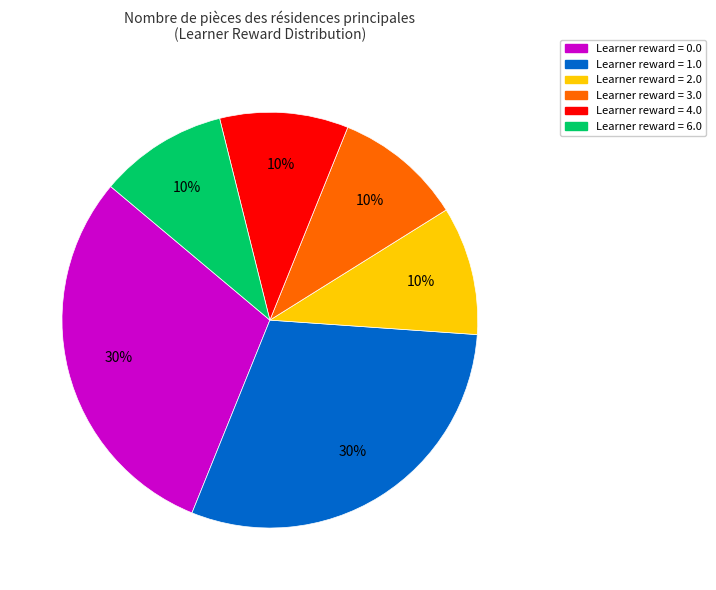

Is there any slice that represents more than half of the pie?

No